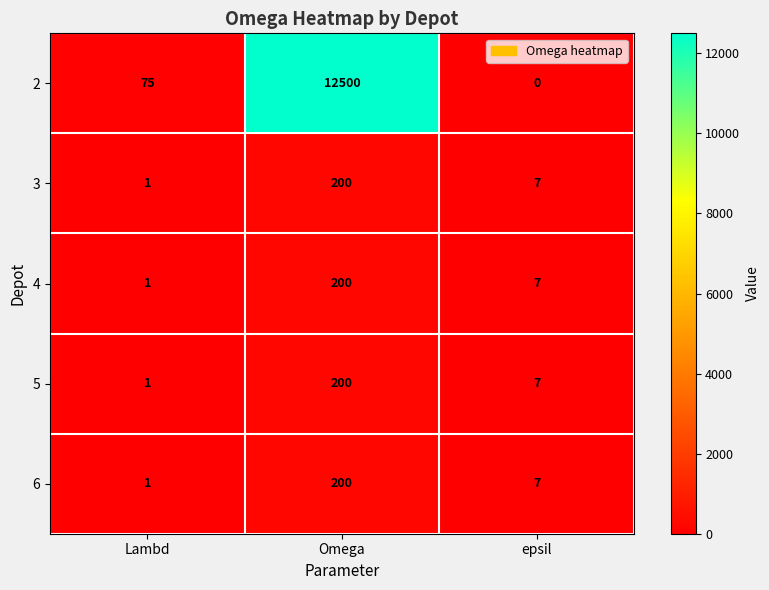

At which category is the sum across all series the highest?

Omega